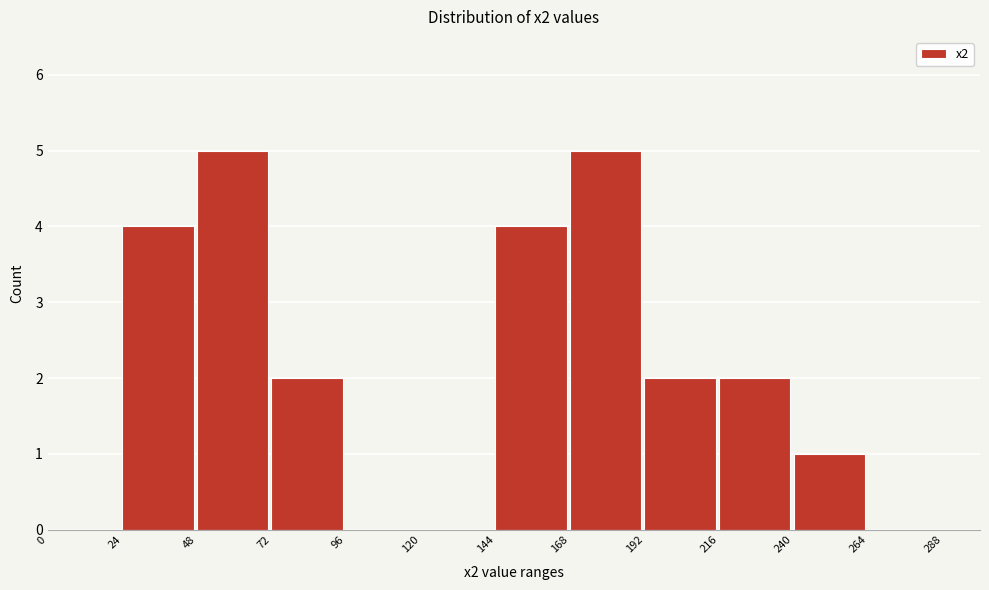

Reading left to right, list every bar in this chart as the range it spans on the x-axis followed by its height. The values are not printed on the chart, so give them approximately, as read against the axis.

0 to 24: 0
24 to 48: 4
48 to 72: 5
72 to 96: 2
96 to 120: 0
120 to 144: 0
144 to 168: 4
168 to 192: 5
192 to 216: 2
216 to 240: 2
240 to 264: 1
264 to 288: 0